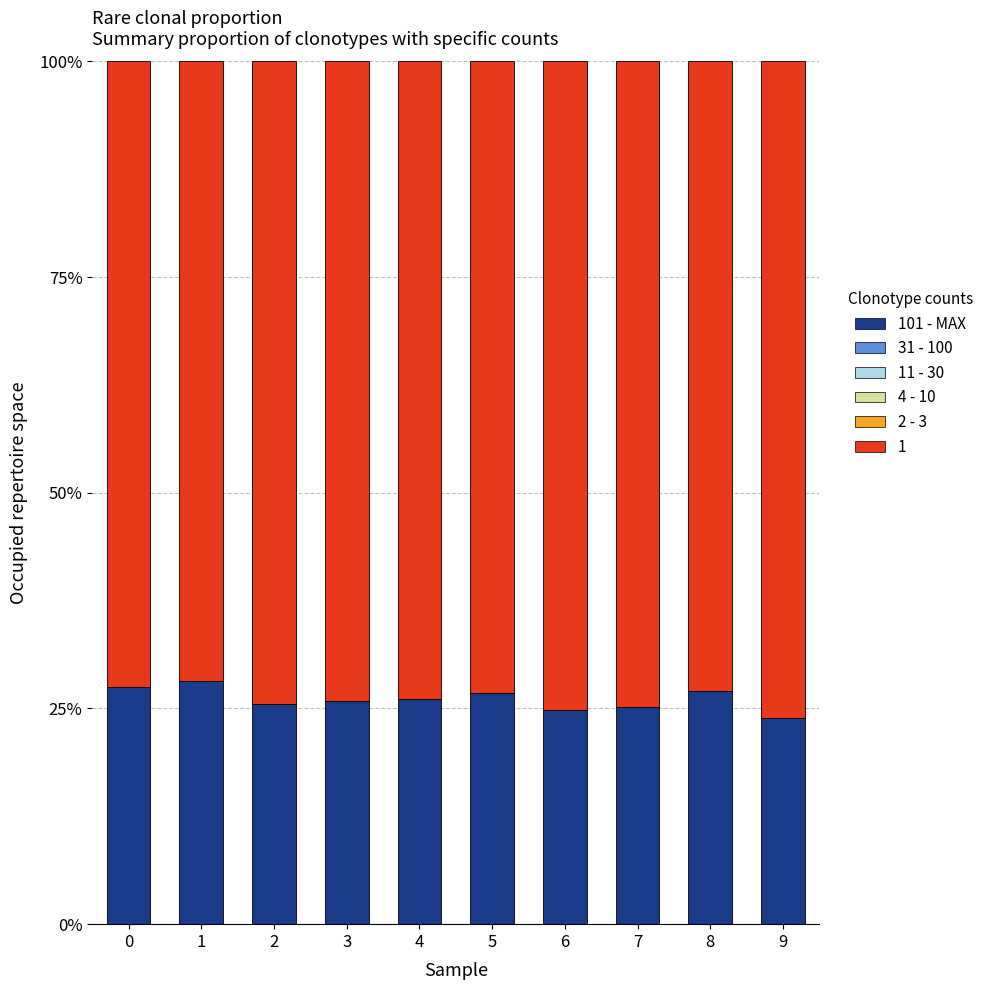

Does the chart contain any negative values?

No